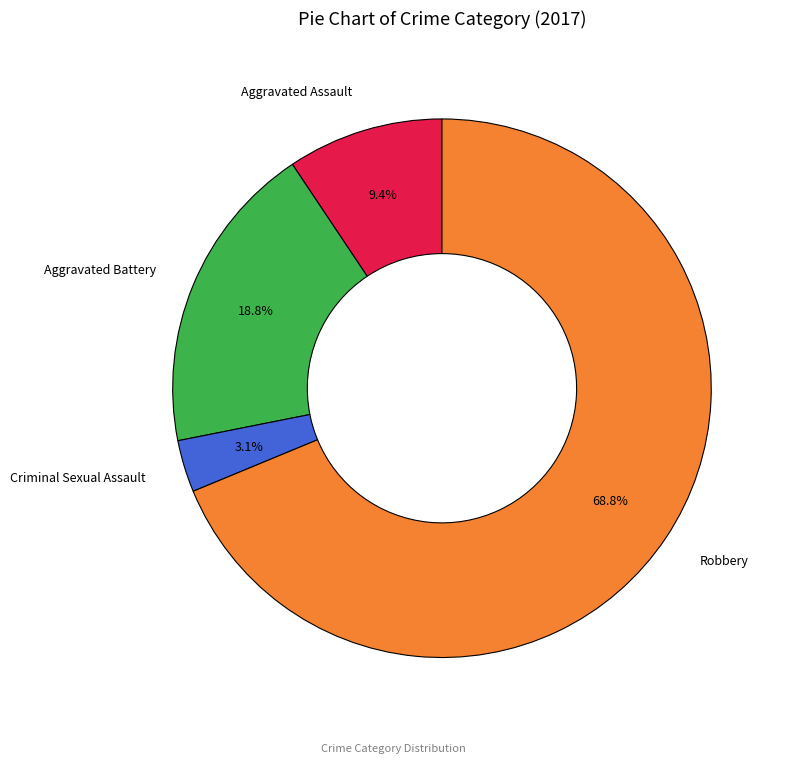

What is the largest slice in the pie chart?

Robbery